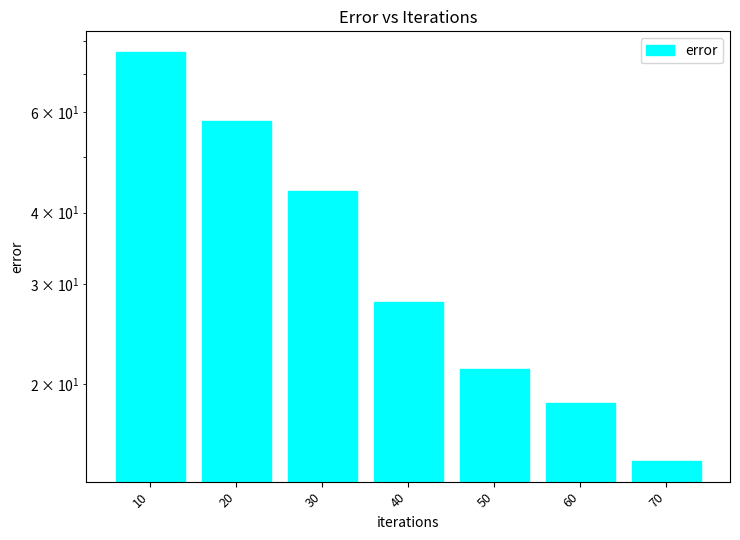

At which label does the data first exceed 27?

10